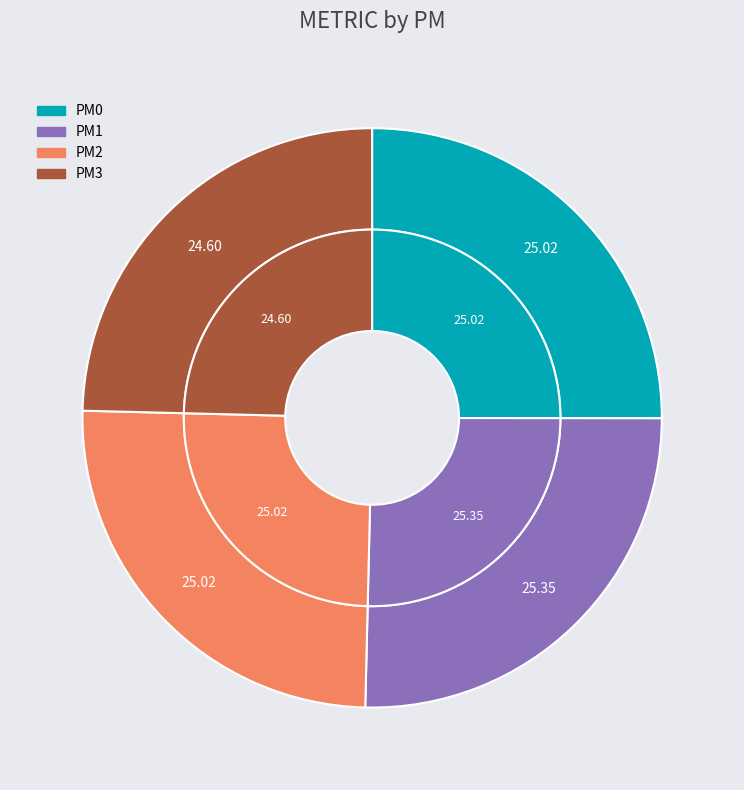

Count the number of slices in the pie.

4